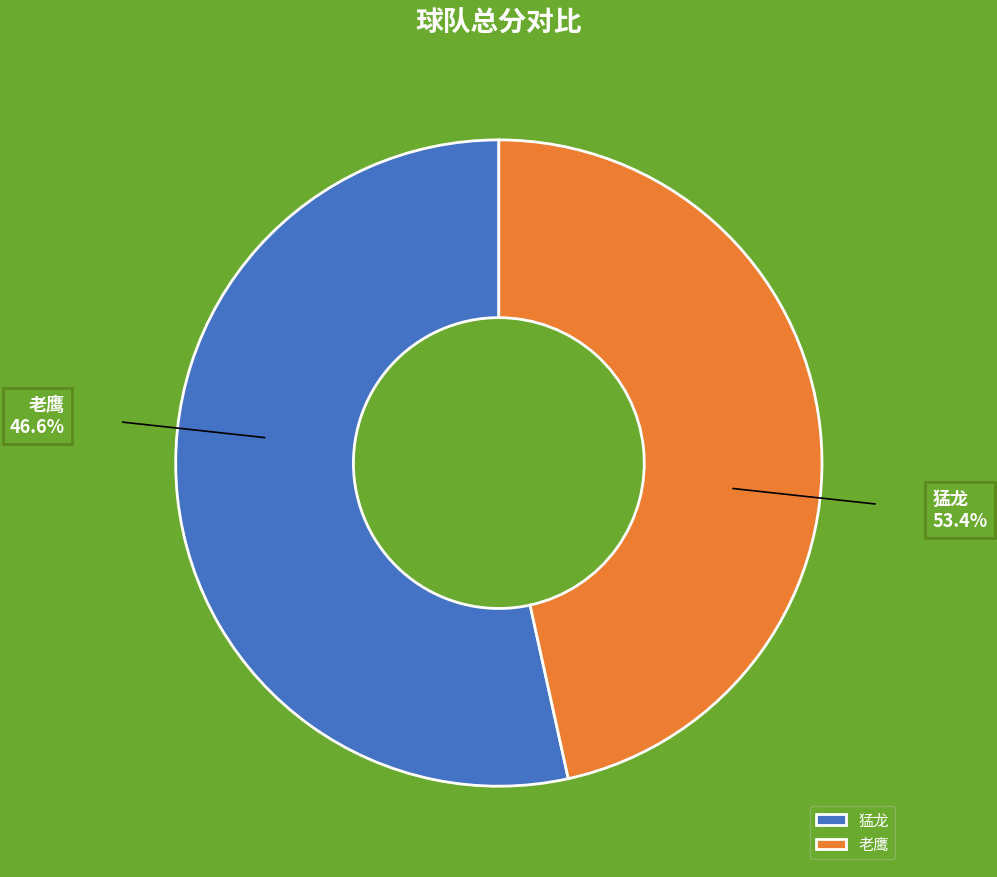

What is the change in value from 猛龙 to 老鹰?

-16